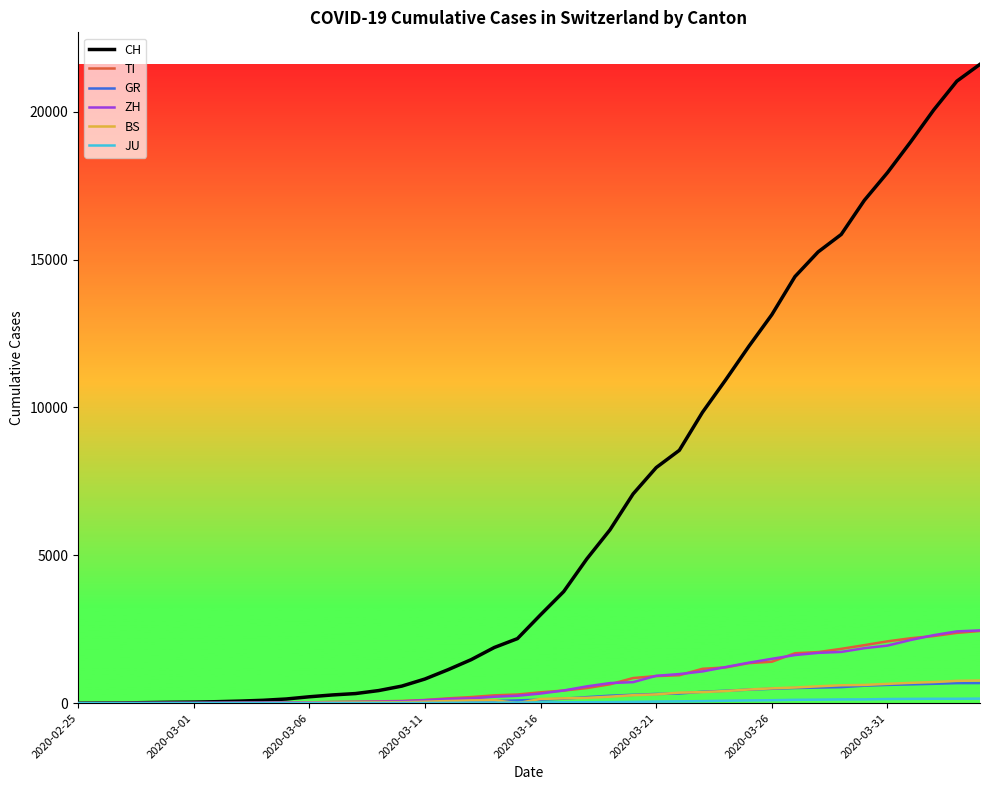

Which series has the largest range (max minus min)?

CH